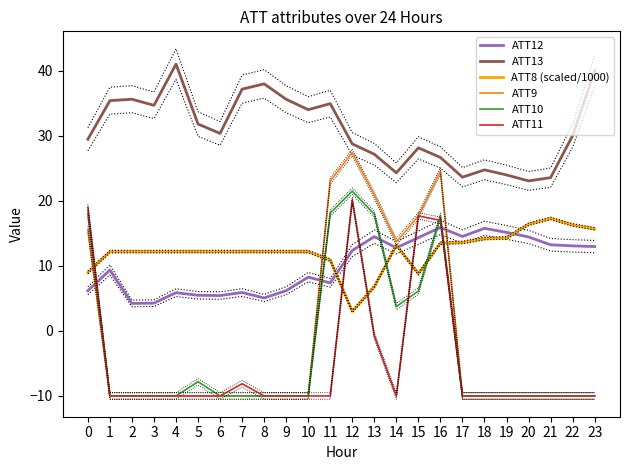

At which category does ATT8 (scaled/1000) reach its first local valley?

12